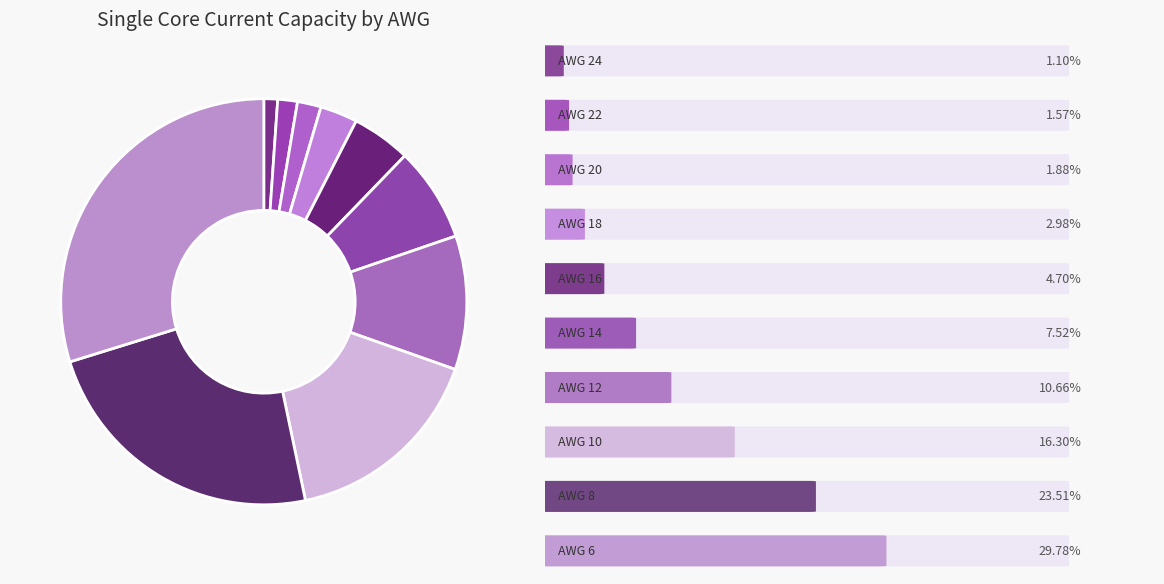

How many segments does this pie chart have?

10